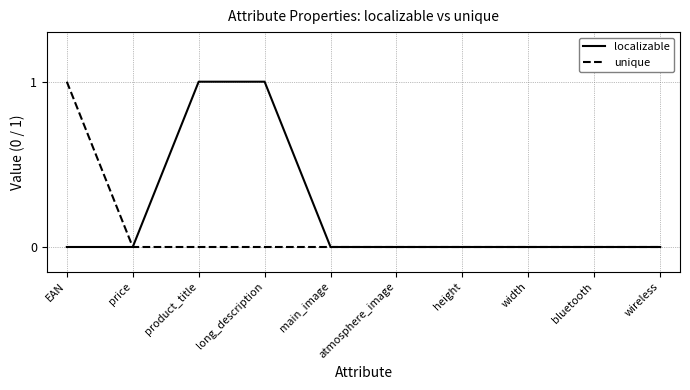

Rank the series by their average value, from lowest to highest.

unique, localizable